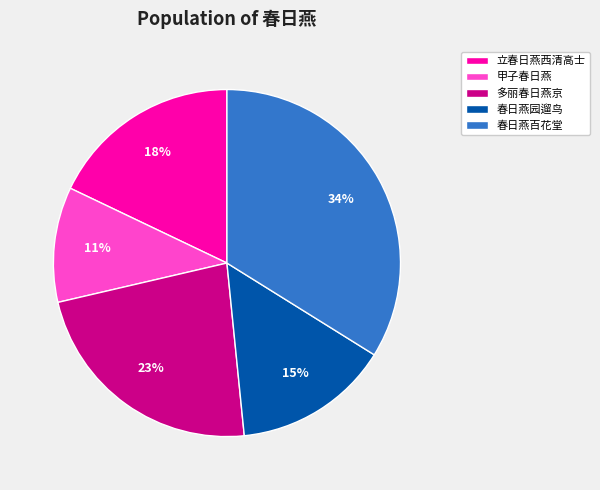

Rank the categories by value from lowest to highest.

甲子春日燕, 春日燕园遛鸟, 立春日燕西清高士, 多丽春日燕京, 春日燕百花堂